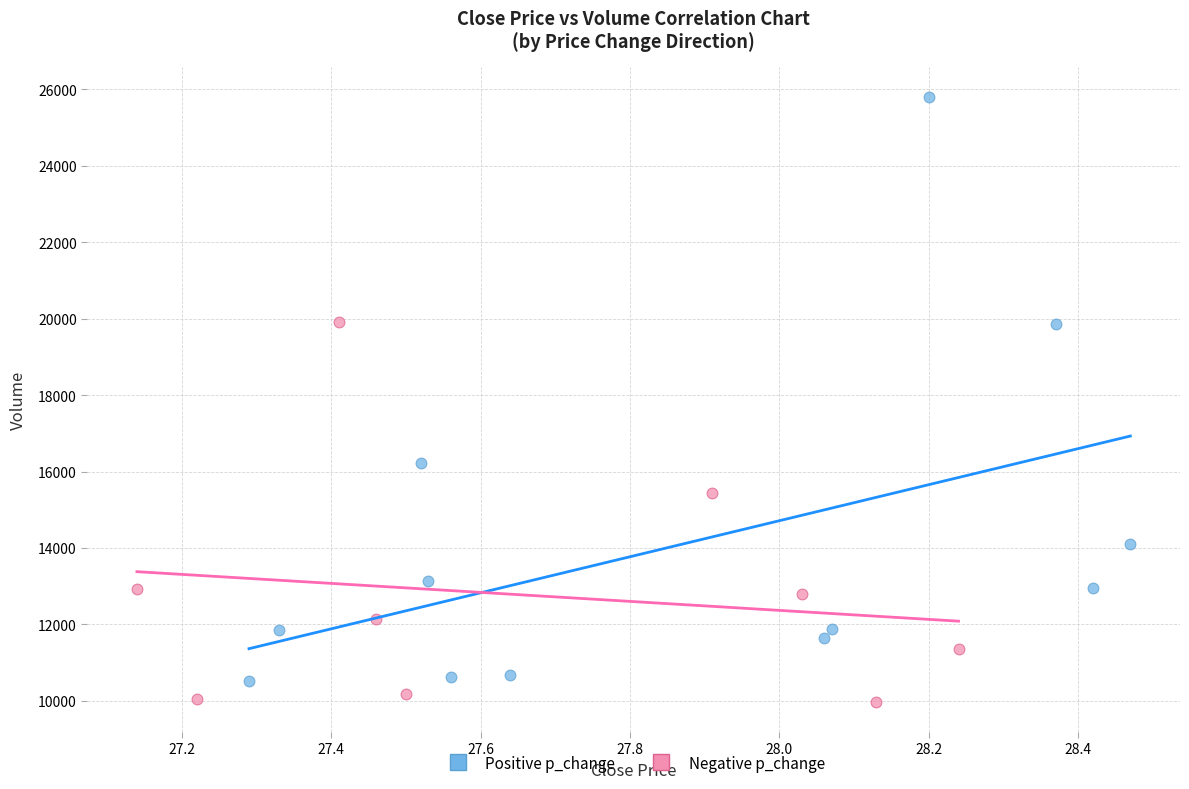

Which series has the largest Y range (max minus min)?

Positive p_change